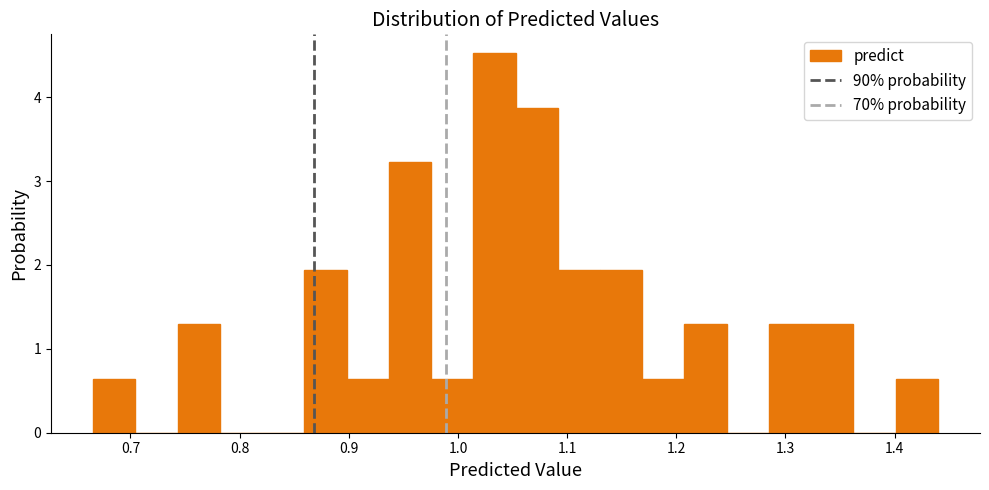

Read against the x-axis, roughly where is the centre of the tallest bar?

1.03